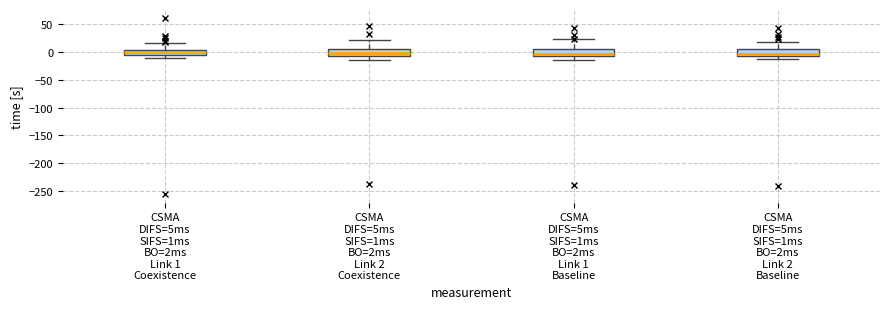

Where is the lower edge of the box for CSMA DIFS=5ms SIFS=1ms BO=2ms Link 1 Baseline on the y-axis? The values are not printed on the chart, so give them approximately, as read against the axis.

-5